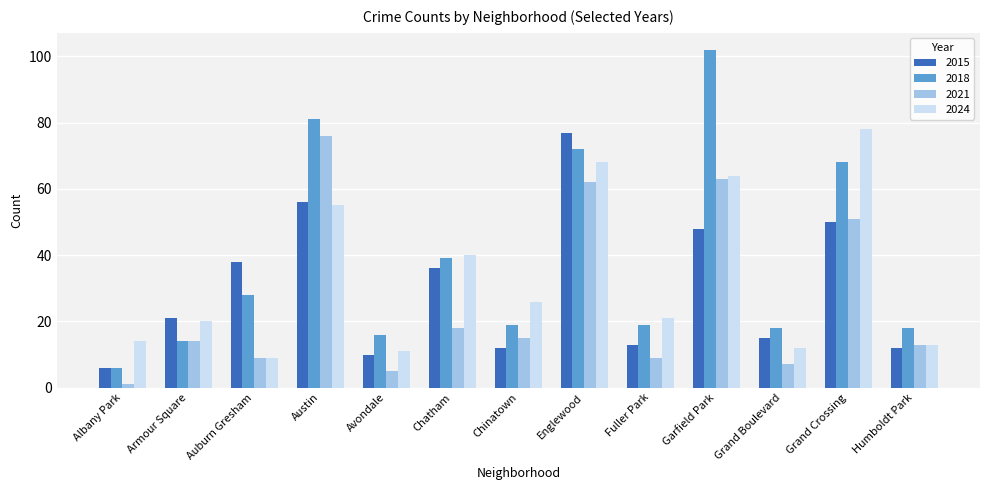

How many bars are there in total?

52